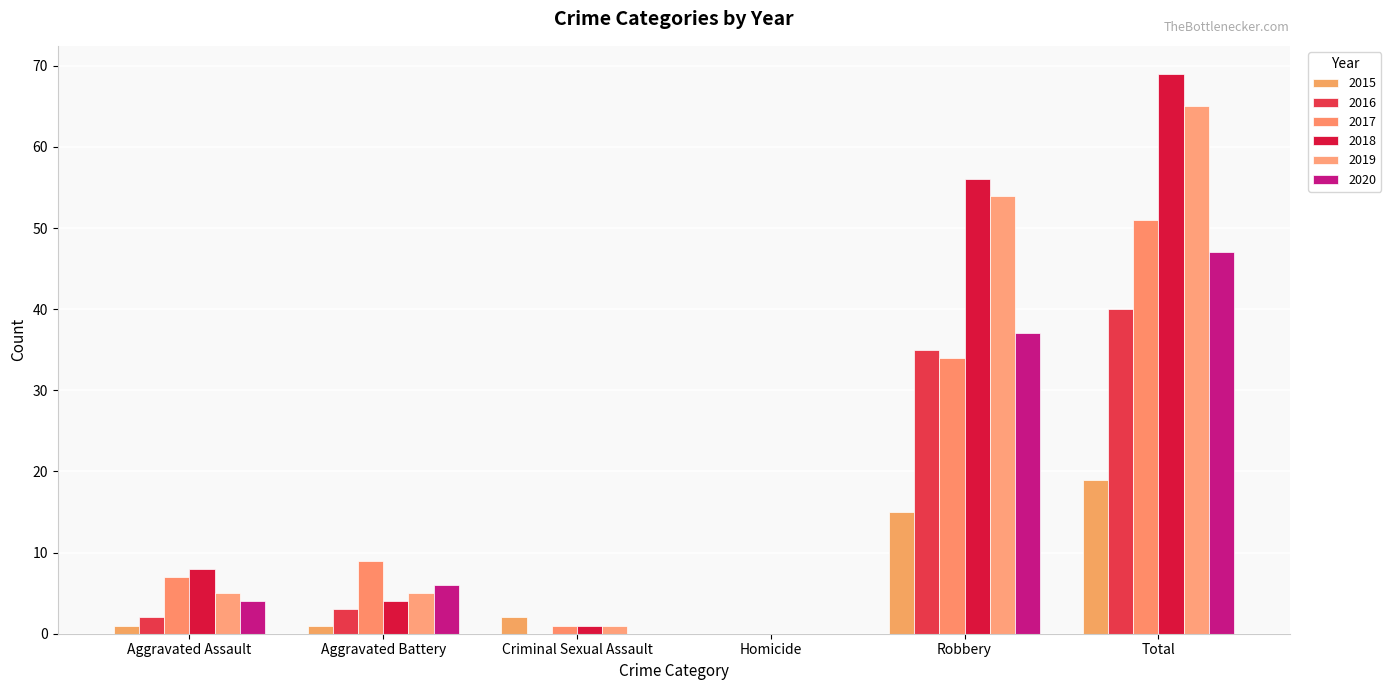

Reading left to right, transcribe all the data shown in this chart.

2015: Aggravated Assault=1	Aggravated Battery=1	Criminal Sexual Assault=2	Homicide=0	Robbery=15	Total=19
2016: Aggravated Assault=2	Aggravated Battery=3	Criminal Sexual Assault=0	Homicide=0	Robbery=35	Total=40
2017: Aggravated Assault=7	Aggravated Battery=9	Criminal Sexual Assault=1	Homicide=0	Robbery=34	Total=51
2018: Aggravated Assault=8	Aggravated Battery=4	Criminal Sexual Assault=1	Homicide=0	Robbery=56	Total=69
2019: Aggravated Assault=5	Aggravated Battery=5	Criminal Sexual Assault=1	Homicide=0	Robbery=54	Total=65
2020: Aggravated Assault=4	Aggravated Battery=6	Criminal Sexual Assault=0	Homicide=0	Robbery=37	Total=47